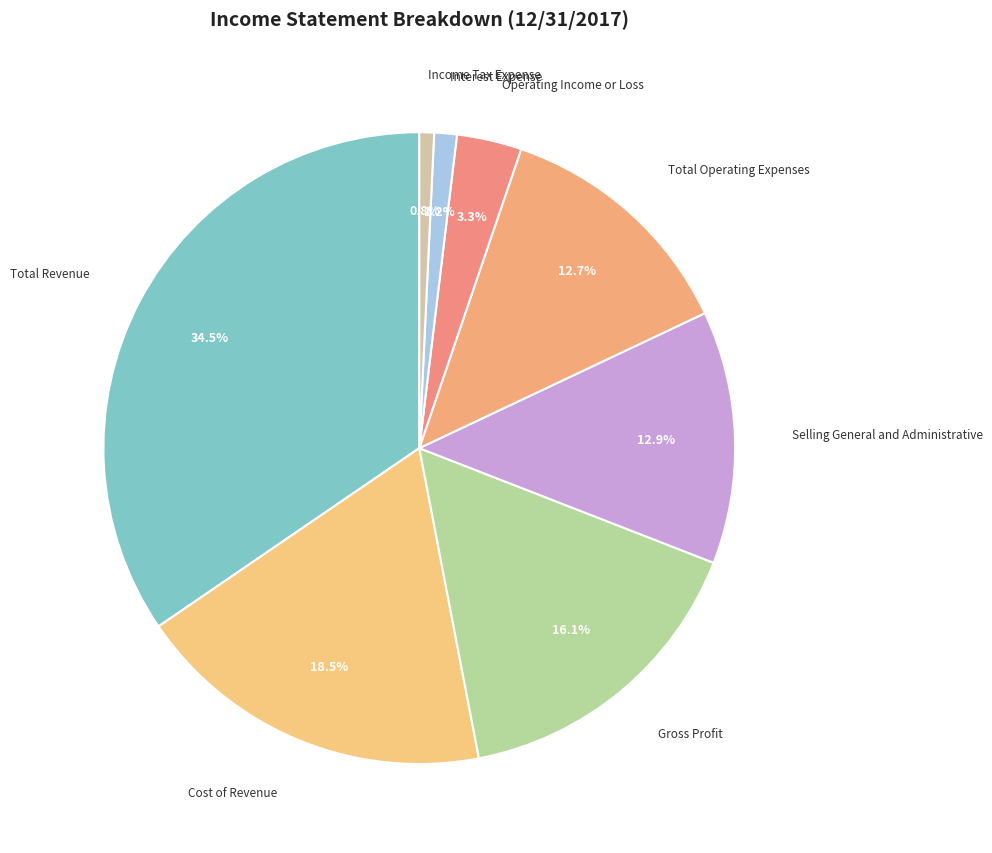

Count the number of slices in the pie.

8